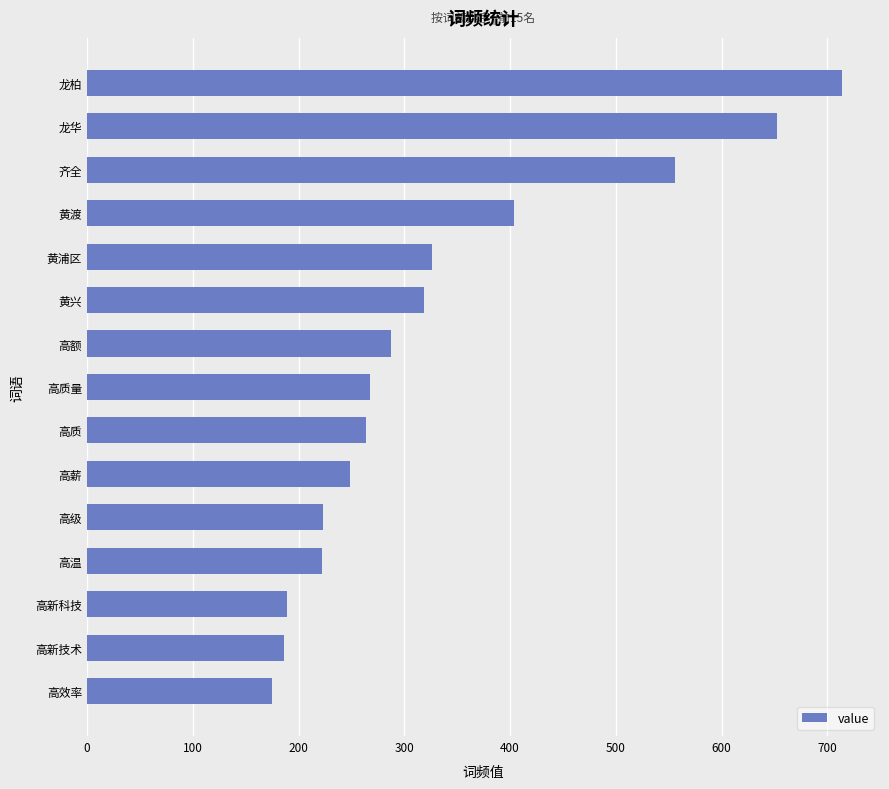

Read the value at 高新科技, to the nearest 50.

200